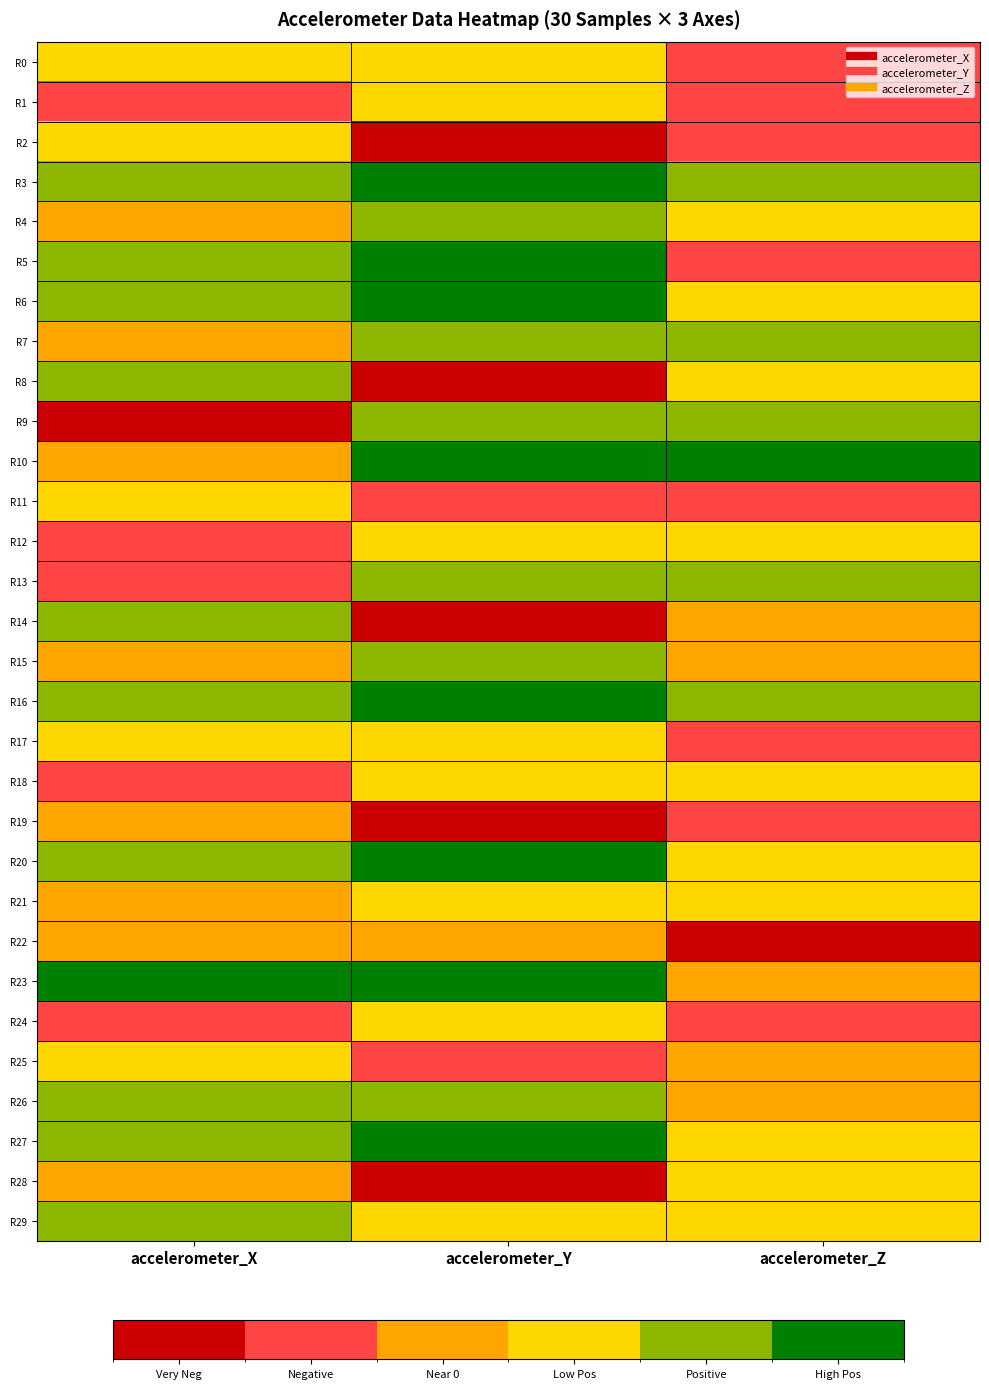

Reading left to right, transcribe all the data shown in this chart.

R0: accelerometer_X=2.1	accelerometer_Y=4.3	accelerometer_Z=-7.2
R1: accelerometer_X=-4.3	accelerometer_Y=5.3	accelerometer_Z=-2.2
R2: accelerometer_X=3.3	accelerometer_Y=-9.3	accelerometer_Z=-3.3
R3: accelerometer_X=15.5	accelerometer_Y=27.7	accelerometer_Z=17.3
R4: accelerometer_X=-0.4	accelerometer_Y=15.6	accelerometer_Z=3.6
R5: accelerometer_X=9.4	accelerometer_Y=18.2	accelerometer_Z=-3.3
R6: accelerometer_X=16.6	accelerometer_Y=19.8	accelerometer_Z=2.8
R7: accelerometer_X=-1.7	accelerometer_Y=12.6	accelerometer_Z=14.4
R8: accelerometer_X=14.2	accelerometer_Y=-11.9	accelerometer_Z=2.6
R9: accelerometer_X=-8.5	accelerometer_Y=15.6	accelerometer_Z=16.4
R10: accelerometer_X=1.6	accelerometer_Y=22.7	accelerometer_Z=25.1
R11: accelerometer_X=4.4	accelerometer_Y=-3.7	accelerometer_Z=-4.0
R12: accelerometer_X=-3.6	accelerometer_Y=5.7	accelerometer_Z=2.7
R13: accelerometer_X=-4.3	accelerometer_Y=12.3	accelerometer_Z=8.4
R14: accelerometer_X=8.7	accelerometer_Y=-11.1	accelerometer_Z=-0.7
R15: accelerometer_X=1.8	accelerometer_Y=9.4	accelerometer_Z=1.7
R16: accelerometer_X=16.1	accelerometer_Y=24.0	accelerometer_Z=16.2
R17: accelerometer_X=4.7	accelerometer_Y=3.6	accelerometer_Z=-8.0
R18: accelerometer_X=-3.1	accelerometer_Y=3.9	accelerometer_Z=2.6
R19: accelerometer_X=0.2	accelerometer_Y=-9.4	accelerometer_Z=-4.7
R20: accelerometer_X=11.8	accelerometer_Y=29.0	accelerometer_Z=6.6
R21: accelerometer_X=-1.6	accelerometer_Y=7.9	accelerometer_Z=7.7
R22: accelerometer_X=0.3	accelerometer_Y=0.0	accelerometer_Z=-10.9
R23: accelerometer_X=23.0	accelerometer_Y=18.6	accelerometer_Z=1.1
R24: accelerometer_X=-7.0	accelerometer_Y=5.5	accelerometer_Z=-2.7
R25: accelerometer_X=6.8	accelerometer_Y=-6.6	accelerometer_Z=-1.8
R26: accelerometer_X=11.4	accelerometer_Y=13.8	accelerometer_Z=1.5
R27: accelerometer_X=11.2	accelerometer_Y=22.8	accelerometer_Z=4.3
R28: accelerometer_X=0.5	accelerometer_Y=-8.6	accelerometer_Z=7.2
R29: accelerometer_X=10.2	accelerometer_Y=7.2	accelerometer_Z=4.0